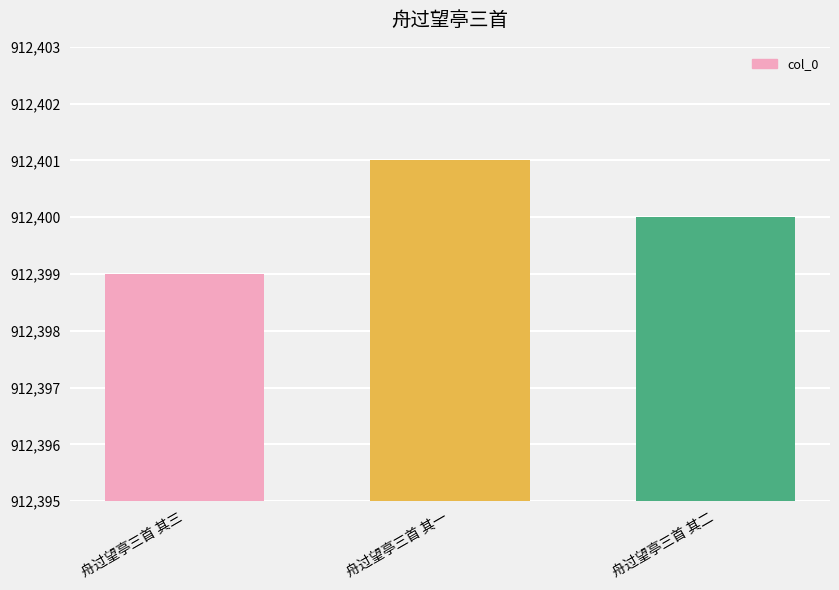

Is it true that the value at 舟过望亭三首 其一 is 912401?

True